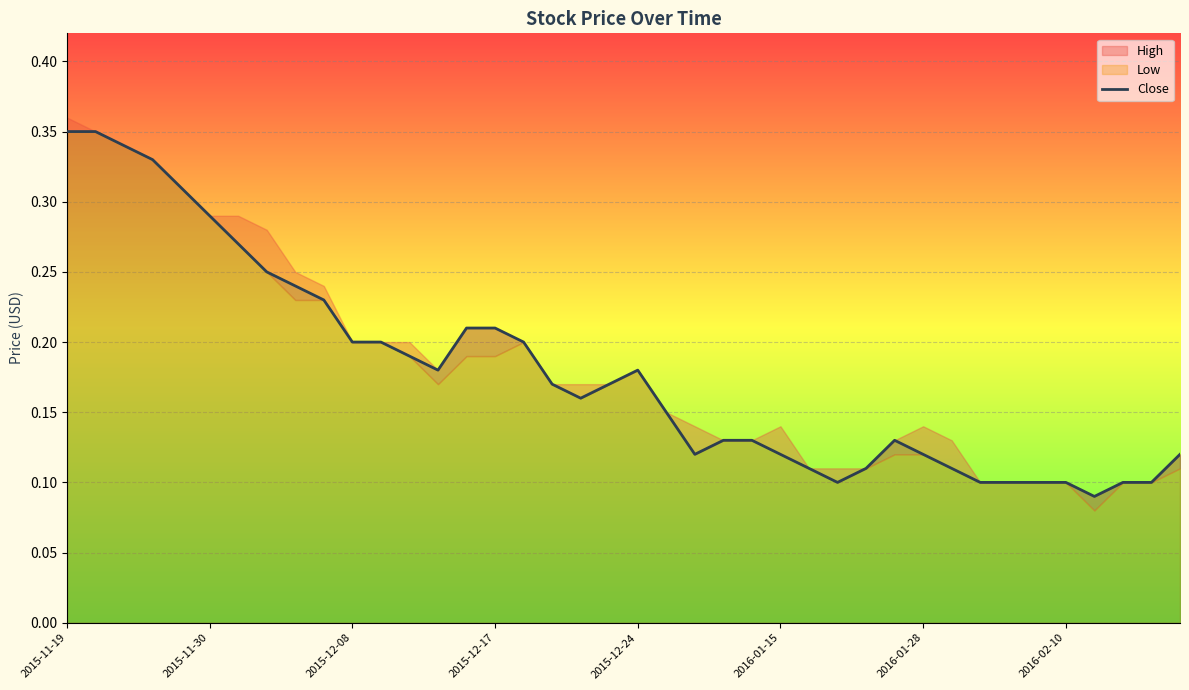

What is the value of the 10th point from the left?

0.2